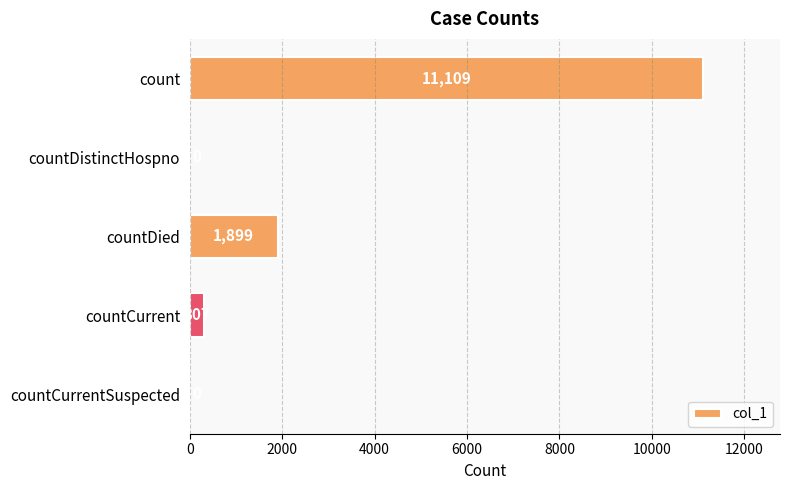

Reading top to bottom, what are all the values shown in this chart?

count=11109	countDistinctHospno=0	countDied=1899	countCurrent=307	countCurrentSuspected=0